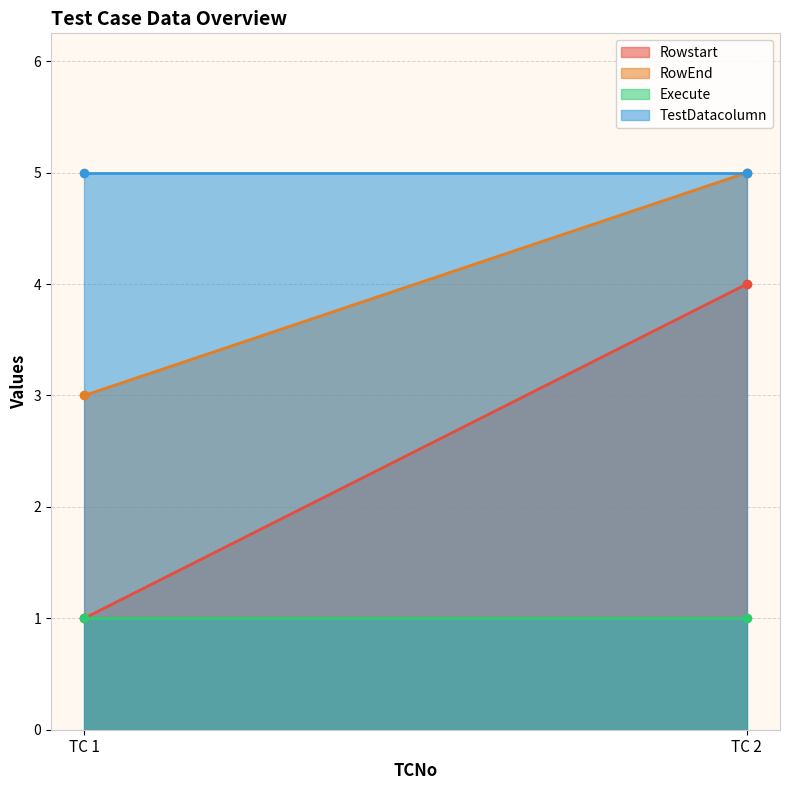

What value does the Rowstart series have at 1?

1